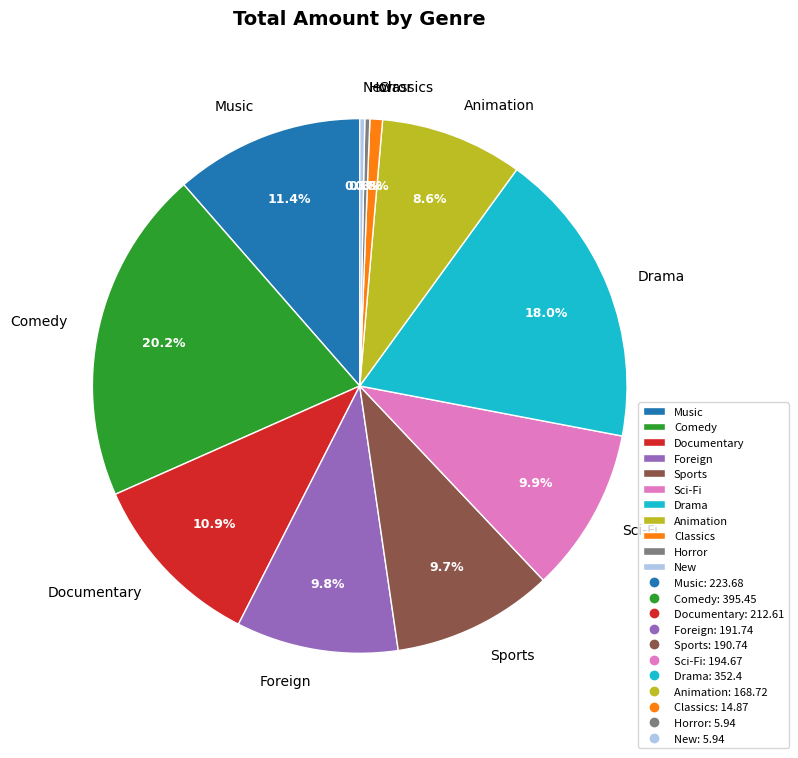

What percentage is NOT represented by Horror?

99.7%